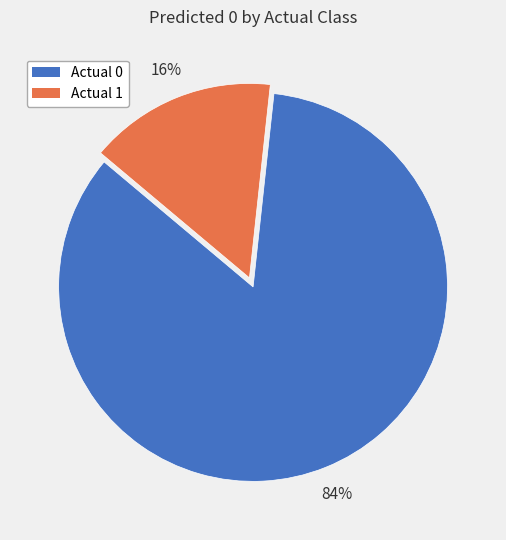

Do Actual 0 and Actual 1 together represent more than half of the pie?

Yes